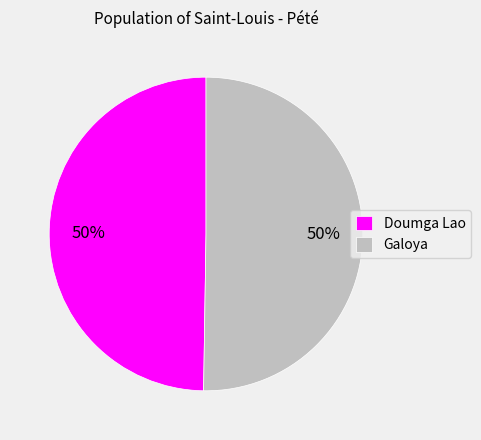

Is it true that Doumga Lao is 50% of the pie?

True